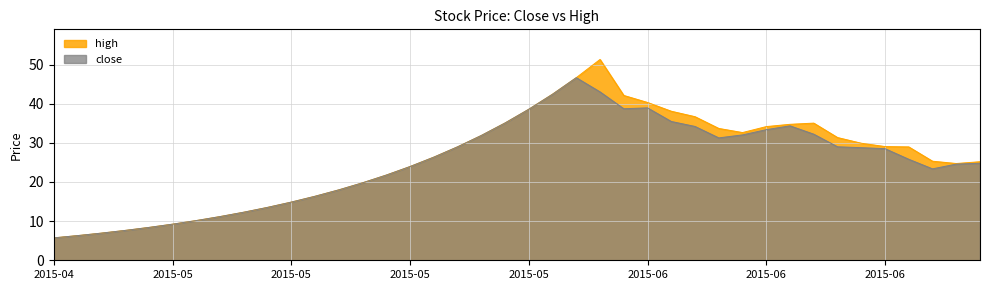

True or false: high and close cross at least once.

False